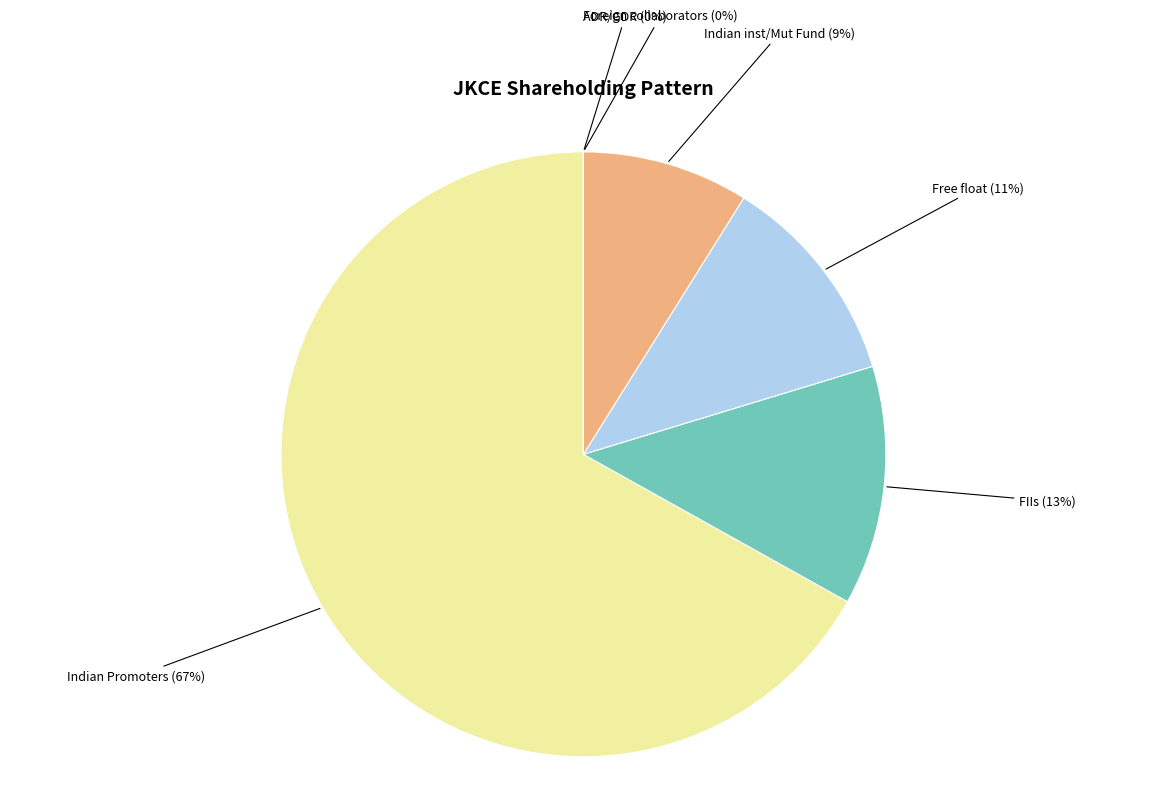

What percentage do Free float and Indian Promoters together represent?

78.3%